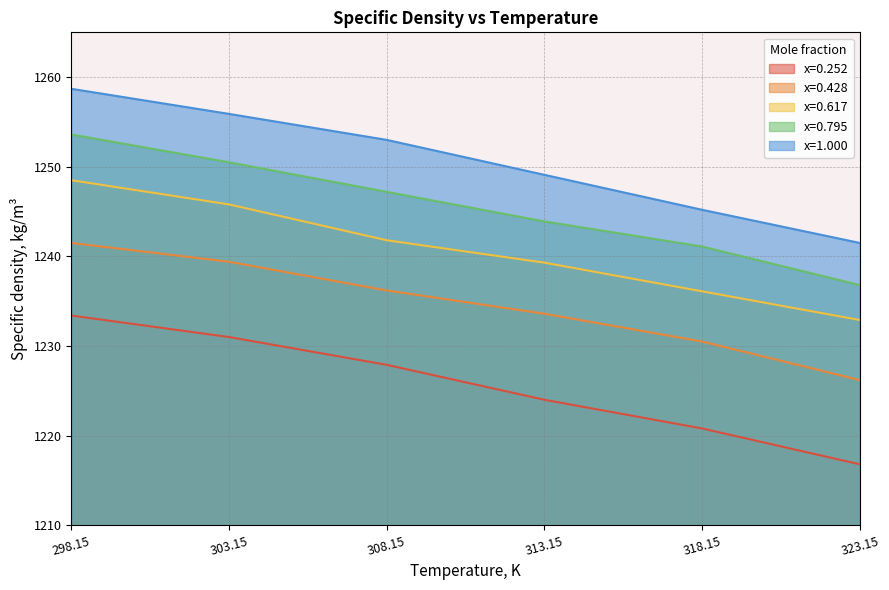

What is the value of the x=0.428 point at the 2nd from the left?

1239.4